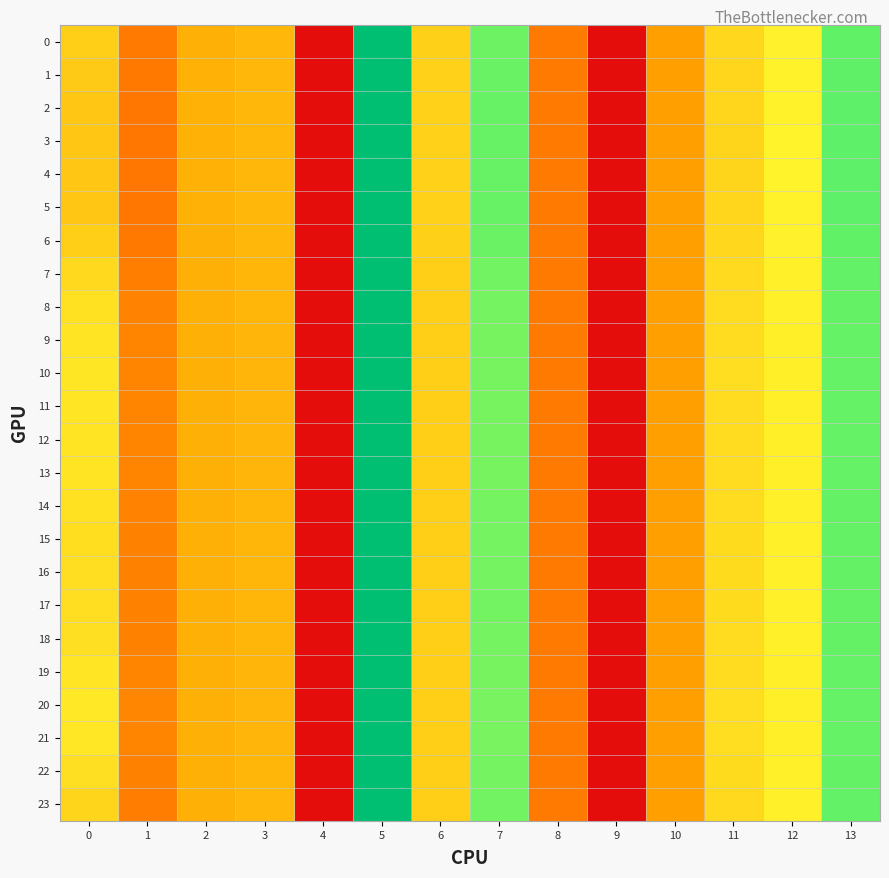

Which series has the widest spread of values?

4